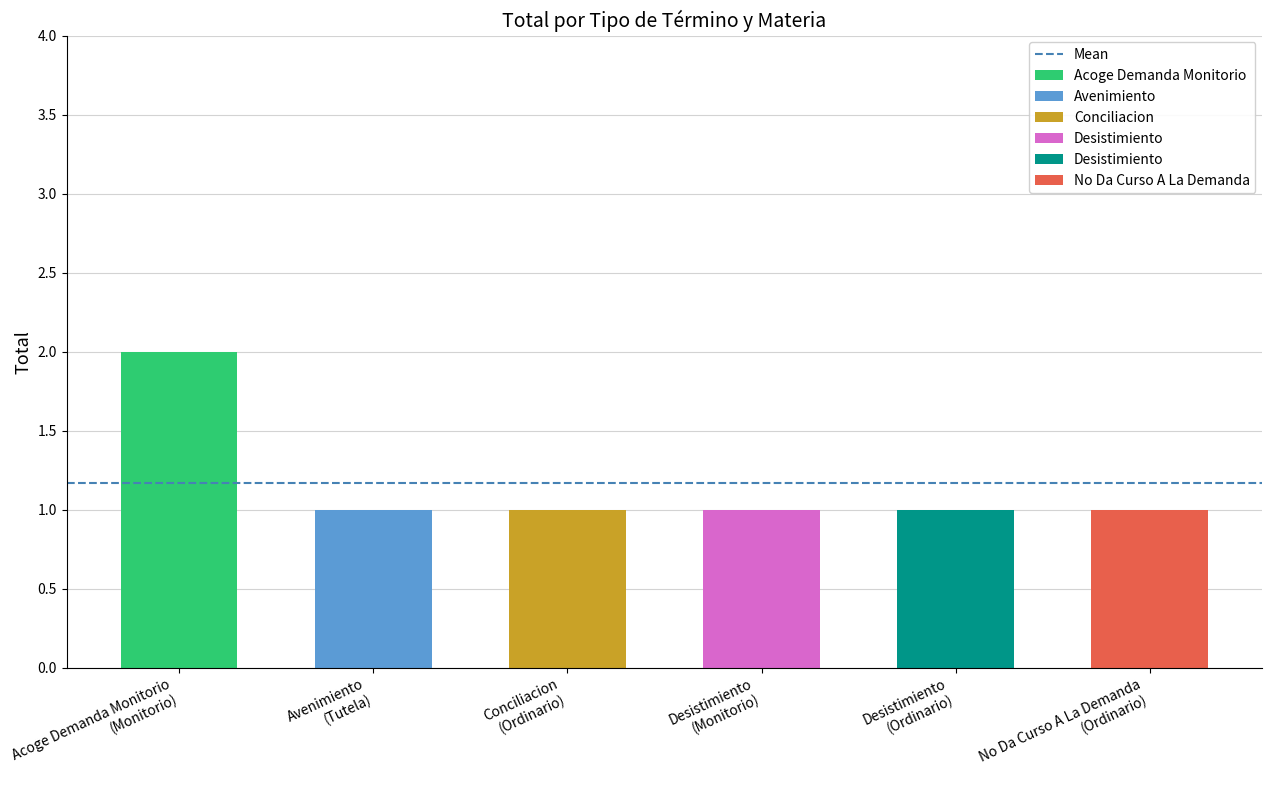

Between Tutela and Ordinario, which is larger?

Tutela